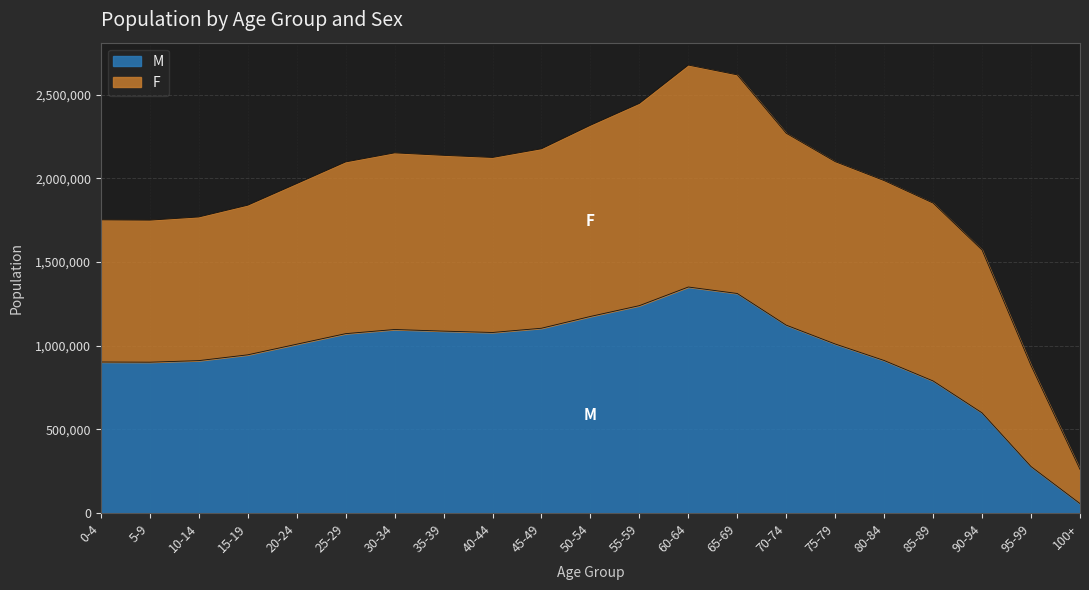

What is the minimum value shown in the chart?

56940